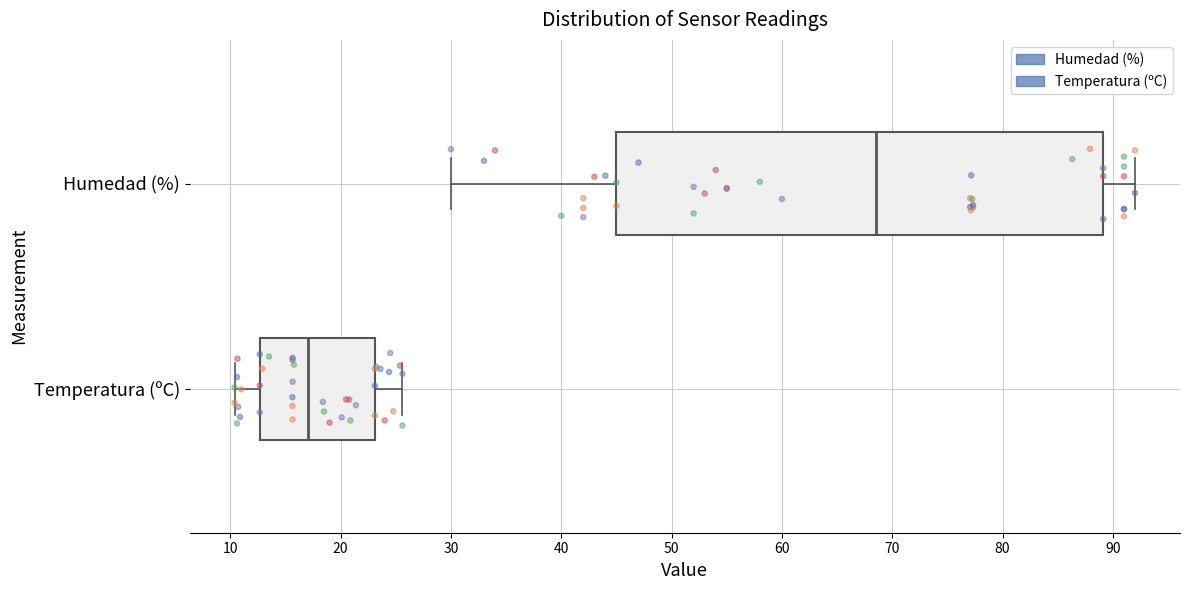

Reading bottom to top, transcribe this box plot: for each box, give where its median line is, the range the box spans, and where its two whiskers end, as read against the x-axis. The values are not printed on the chart, so give them approximately, as read against the axis.

Temperatura (ºC): median 17, box 13 to 23, whiskers 10 to 26
Humedad (%): median 69, box 45 to 89, whiskers 30 to 92